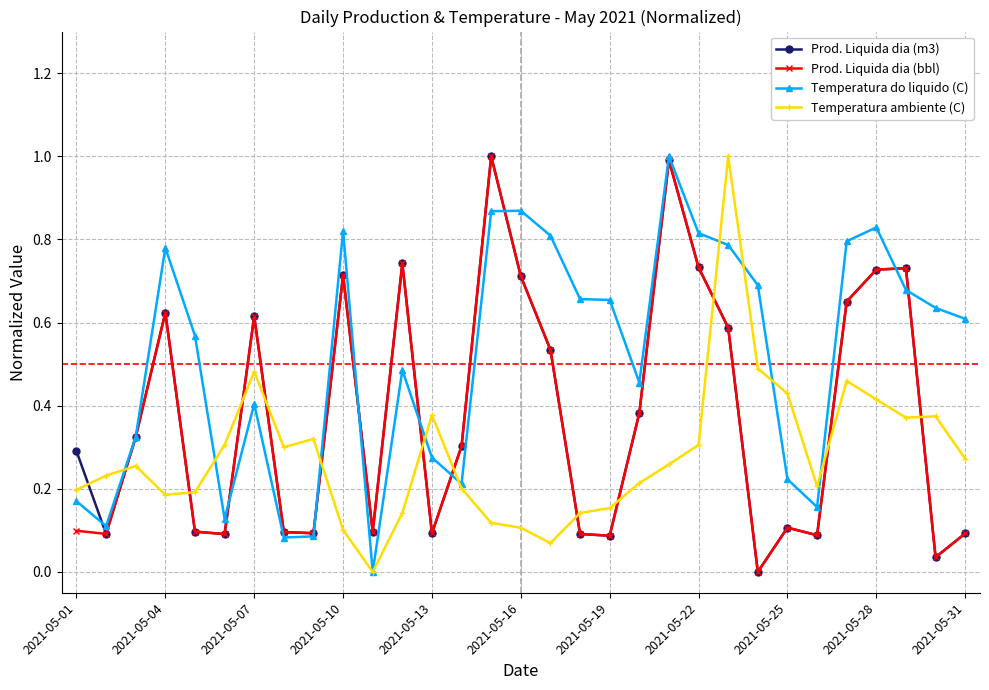

How many intersections are there between Prod. Liquida dia (m3) and Temperatura ambiente (C)?

13